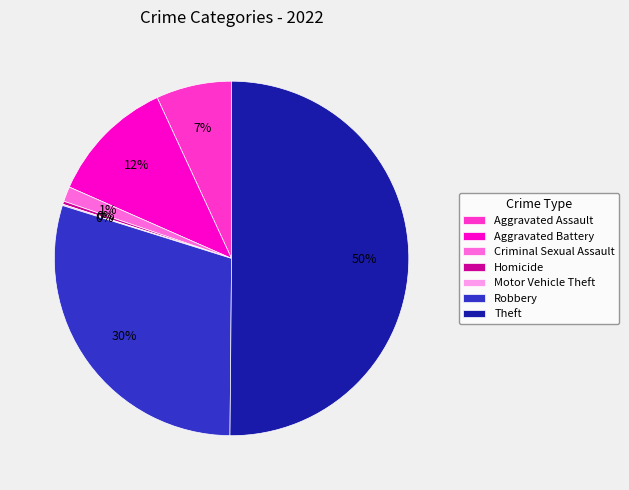

Which slice represents more than half of the pie?

Theft